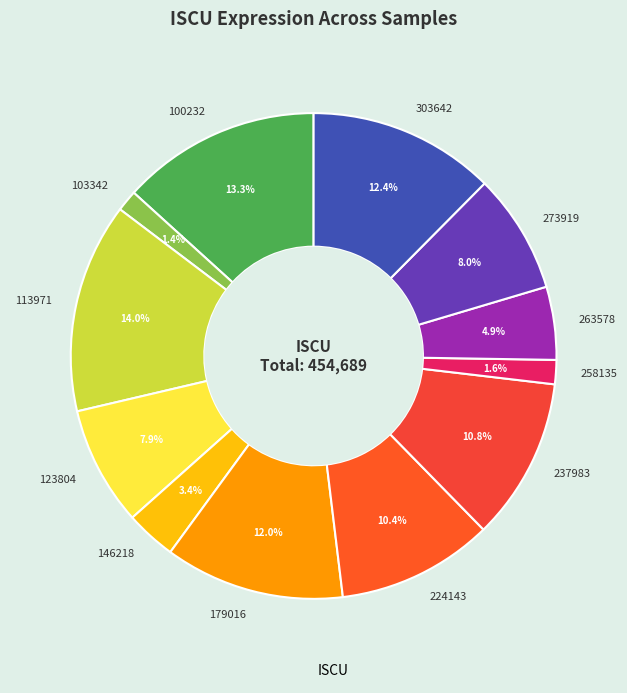

What is the ratio of the value at 224143 to the value at 237983?

1.0